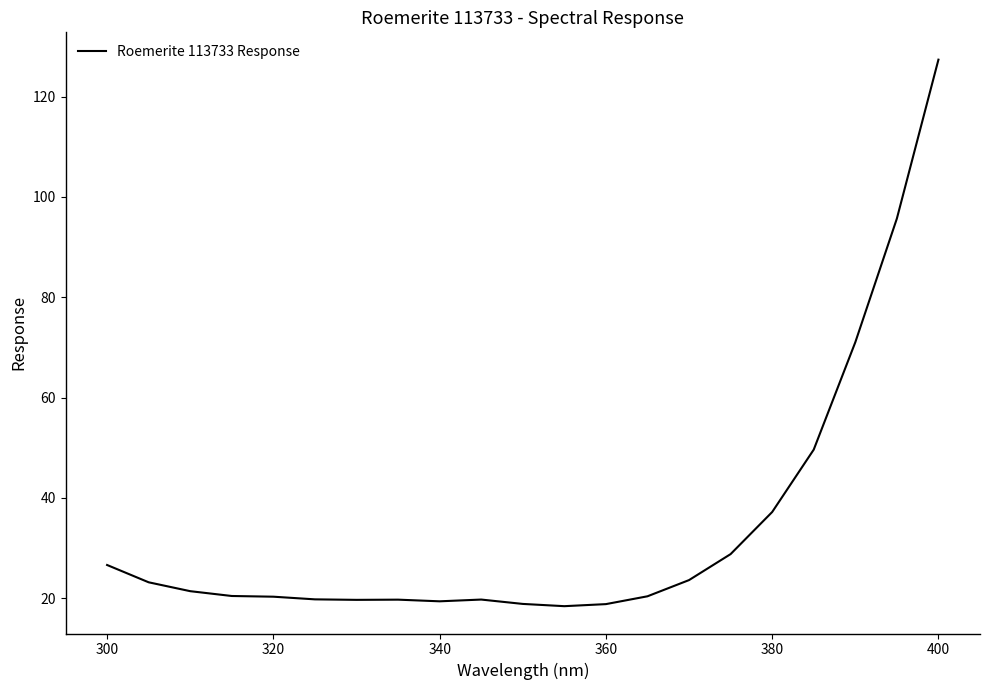

What is the maximum value shown in the chart?

127.4